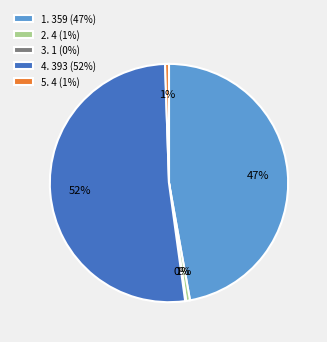

Is the sum of 1. 359 (47%) and 5. 4 (1%) greater than half?

No